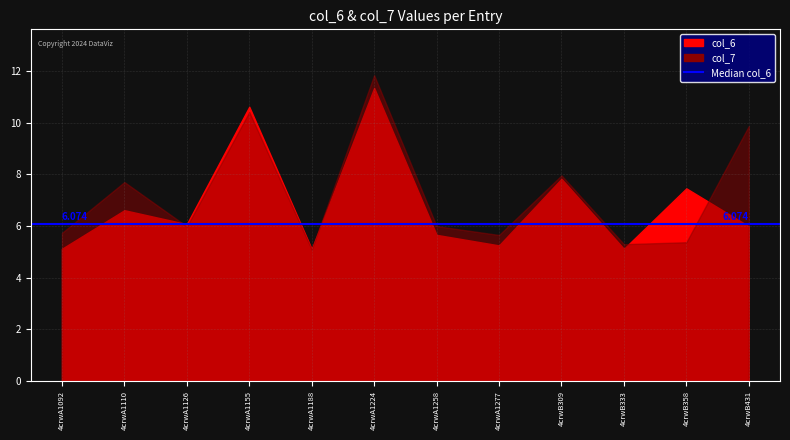

How many lines are shown in the chart?

2